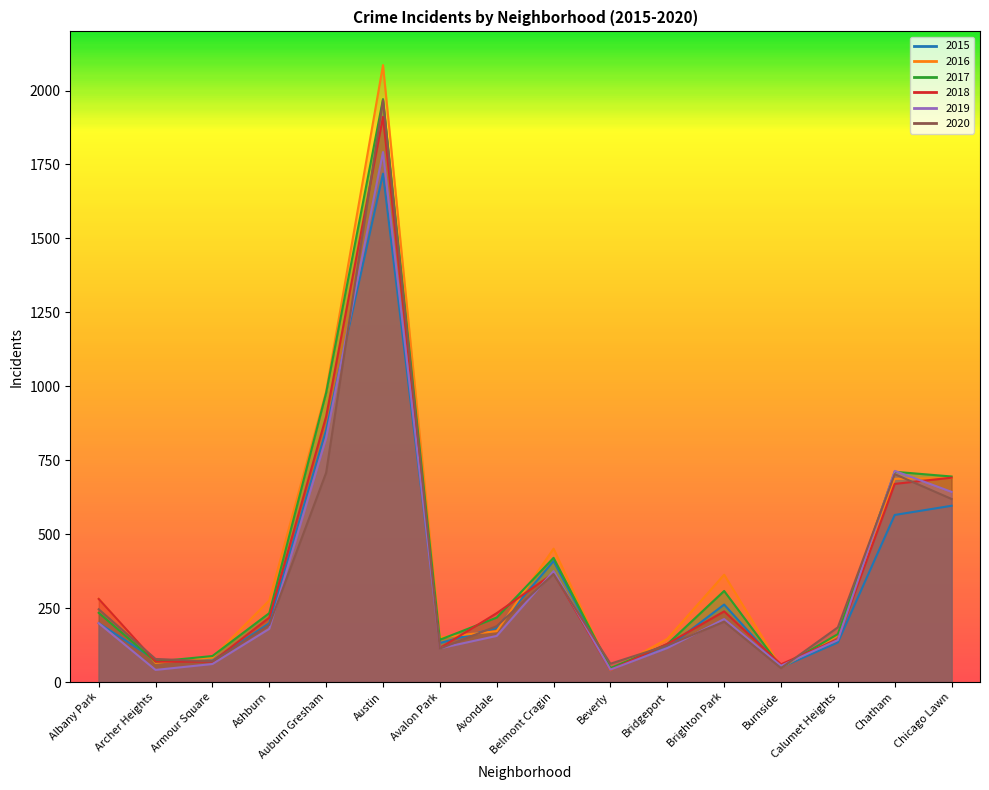

How many interior local peaks does the 2017 series have?

4